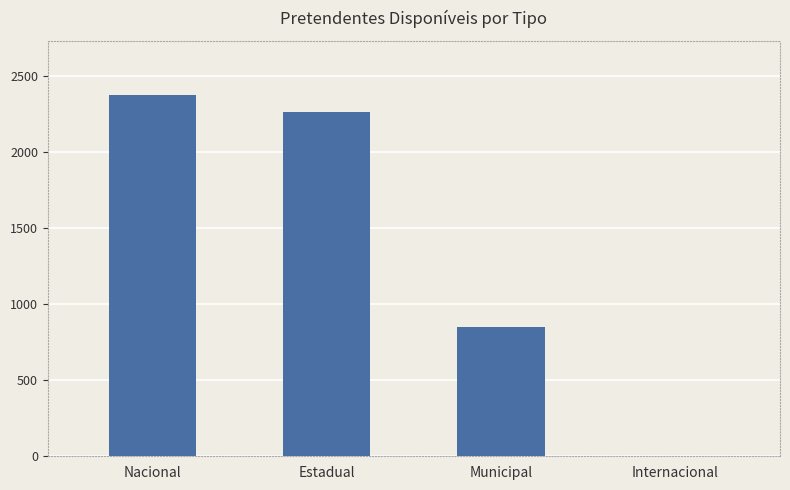

True or false: the data shows 2262 at Estadual.

True